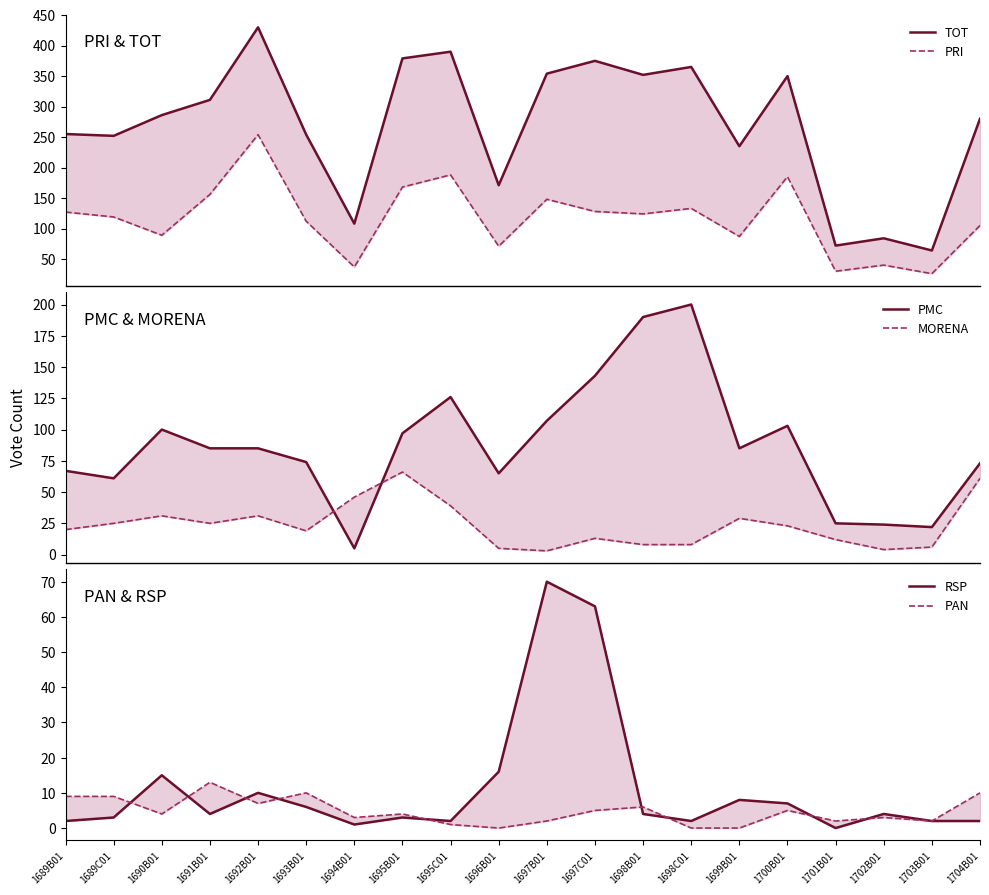

Reading left to right, transcribe all the data shown in this chart.

TOT: 1689B01=255	1689C01=252	1690B01=286	1691B01=311	1692B01=430	1693B01=254	1694B01=108	1695B01=379	1695C01=390	1696B01=171	1697B01=354	1697C01=375	1698B01=352	1698C01=365	1699B01=235	1700B01=350	1701B01=72	1702B01=84	1703B01=64	1704B01=280
PRI: 1689B01=127	1689C01=119	1690B01=89	1691B01=156	1692B01=254	1693B01=112	1694B01=37	1695B01=168	1695C01=188	1696B01=71	1697B01=148	1697C01=128	1698B01=124	1698C01=133	1699B01=87	1700B01=185	1701B01=30	1702B01=40	1703B01=26	1704B01=105
PMC: 1689B01=67	1689C01=61	1690B01=100	1691B01=85	1692B01=85	1693B01=74	1694B01=5	1695B01=97	1695C01=126	1696B01=65	1697B01=107	1697C01=143	1698B01=190	1698C01=200	1699B01=85	1700B01=103	1701B01=25	1702B01=24	1703B01=22	1704B01=73
MORENA: 1689B01=20	1689C01=25	1690B01=31	1691B01=25	1692B01=31	1693B01=19	1694B01=46	1695B01=66	1695C01=39	1696B01=5	1697B01=3	1697C01=13	1698B01=8	1698C01=8	1699B01=29	1700B01=23	1701B01=12	1702B01=4	1703B01=6	1704B01=61
RSP: 1689B01=2	1689C01=3	1690B01=15	1691B01=4	1692B01=10	1693B01=6	1694B01=1	1695B01=3	1695C01=2	1696B01=16	1697B01=70	1697C01=63	1698B01=4	1698C01=2	1699B01=8	1700B01=7	1701B01=0	1702B01=4	1703B01=2	1704B01=2
PAN: 1689B01=9	1689C01=9	1690B01=4	1691B01=13	1692B01=7	1693B01=10	1694B01=3	1695B01=4	1695C01=1	1696B01=0	1697B01=2	1697C01=5	1698B01=6	1698C01=0	1699B01=0	1700B01=5	1701B01=2	1702B01=3	1703B01=2	1704B01=10